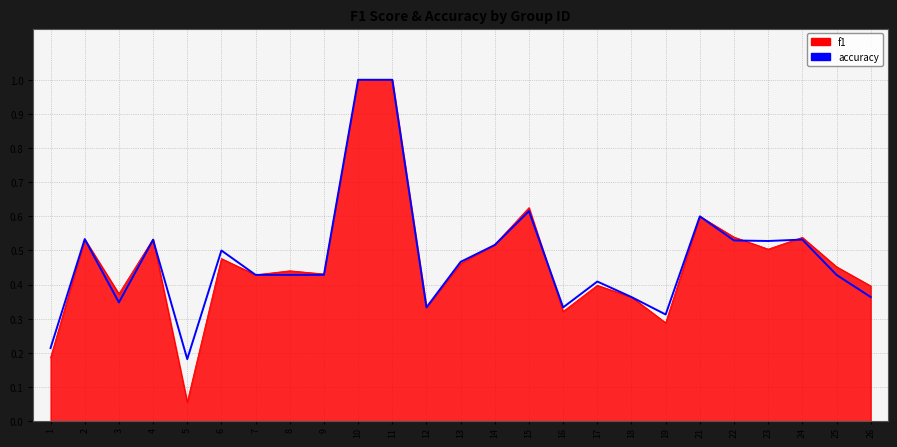

How many lines are shown in the chart?

2